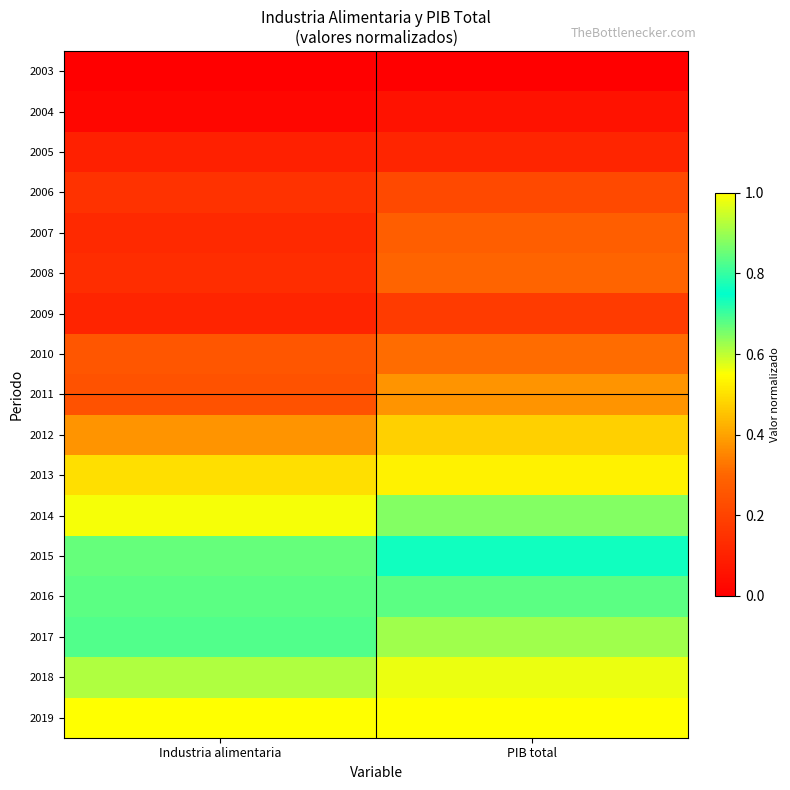

Reading left to right, transcribe all the data shown in this chart.

2003: Industria alimentaria=0.0	PIB total=0.0
2004: Industria alimentaria=0.0	PIB total=0.1
2005: Industria alimentaria=0.1	PIB total=0.1
2006: Industria alimentaria=0.1	PIB total=0.2
2007: Industria alimentaria=0.1	PIB total=0.3
2008: Industria alimentaria=0.1	PIB total=0.3
2009: Industria alimentaria=0.1	PIB total=0.2
2010: Industria alimentaria=0.3	PIB total=0.3
2011: Industria alimentaria=0.2	PIB total=0.4
2012: Industria alimentaria=0.4	PIB total=0.5
2013: Industria alimentaria=0.5	PIB total=0.5
2014: Industria alimentaria=0.6	PIB total=0.6
2015: Industria alimentaria=0.7	PIB total=0.7
2016: Industria alimentaria=0.7	PIB total=0.8
2017: Industria alimentaria=0.7	PIB total=0.9
2018: Industria alimentaria=0.9	PIB total=1.0
2019: Industria alimentaria=1.0	PIB total=1.0